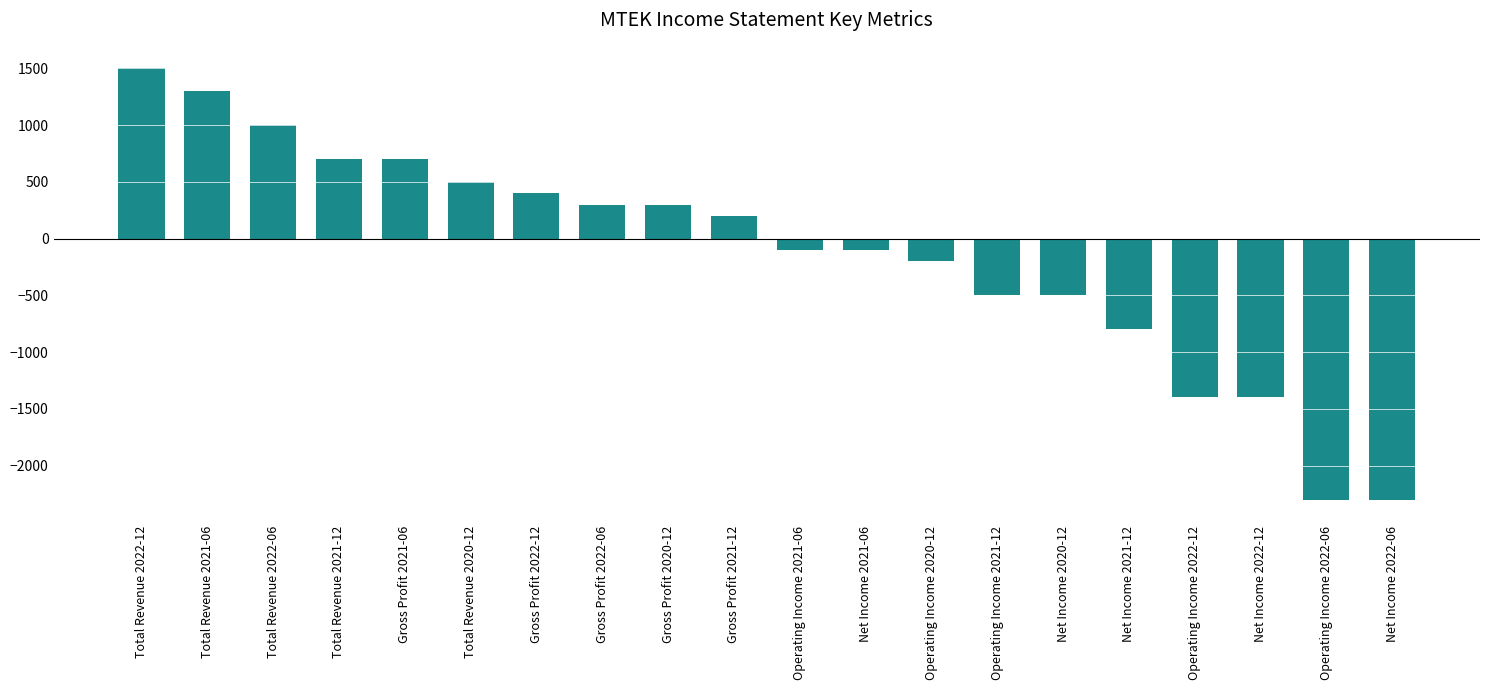

What is the difference between the maximum and second lowest values?

3800